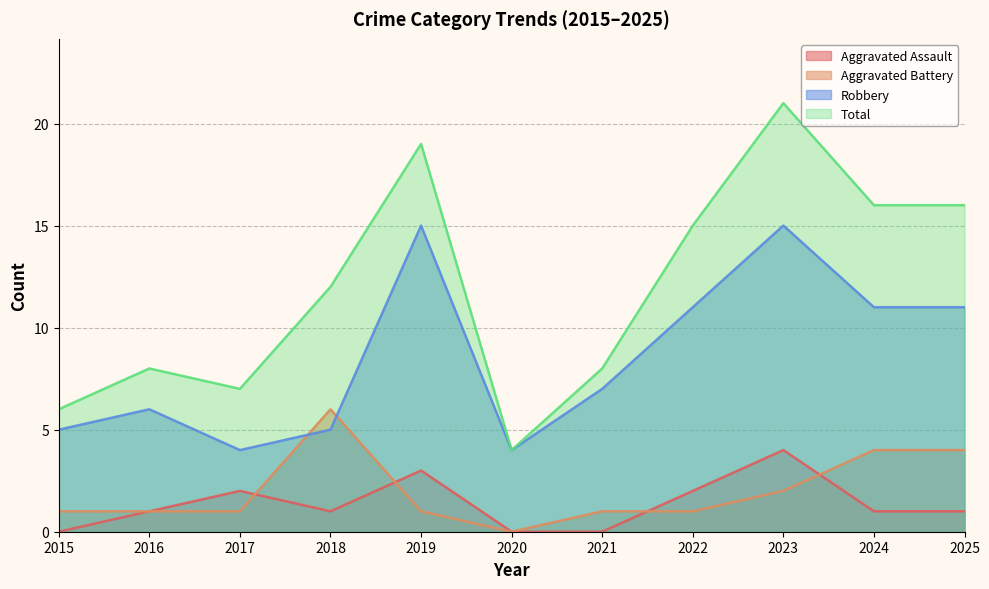

What is the average value of the Total series?

12